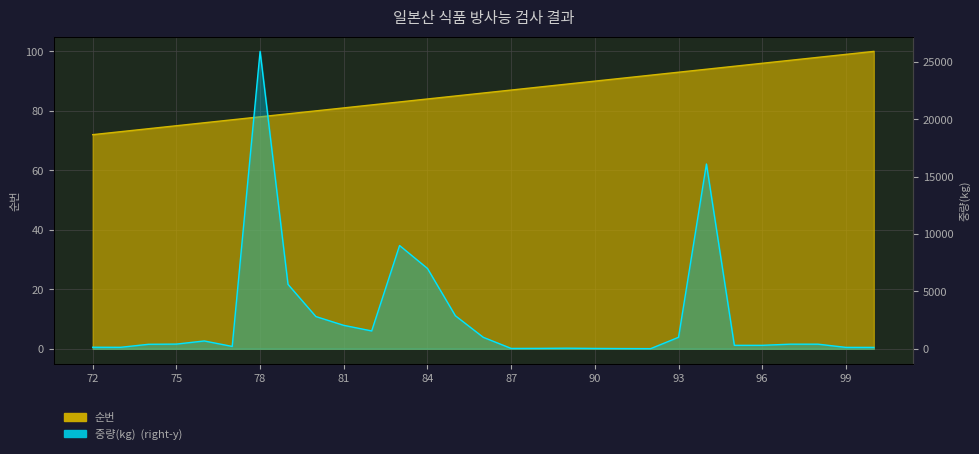

True or false: 중량(kg) has more than 2 points higher than both neighbors.

True